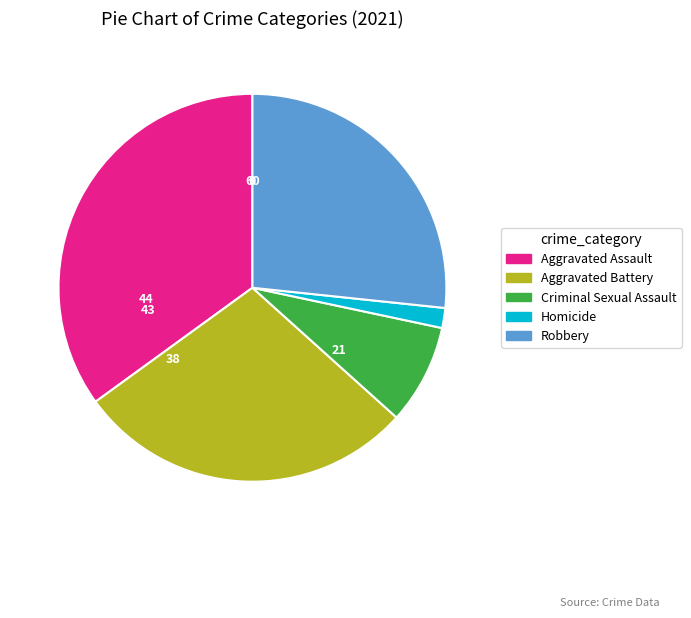

Is there a majority slice in this chart?

No